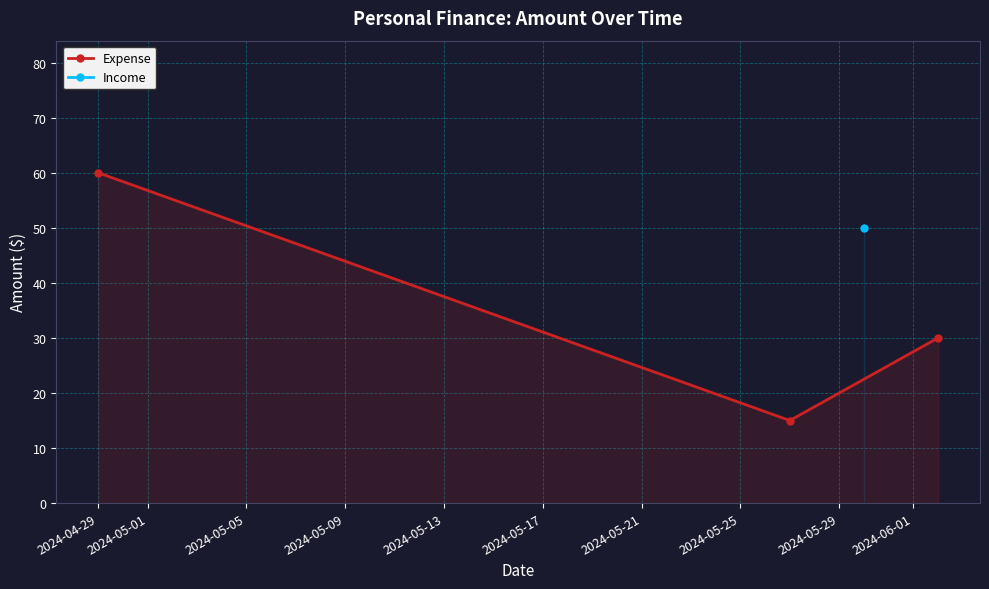

What is the lowest value of the Expense series?

15